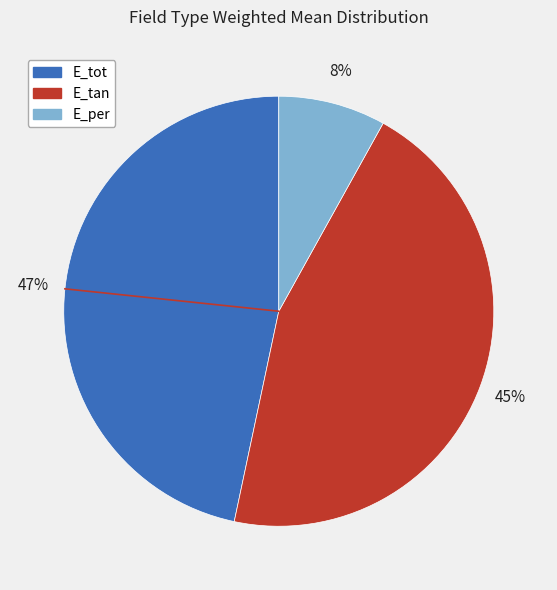

Between E_tan and E_per, which is larger?

E_tan